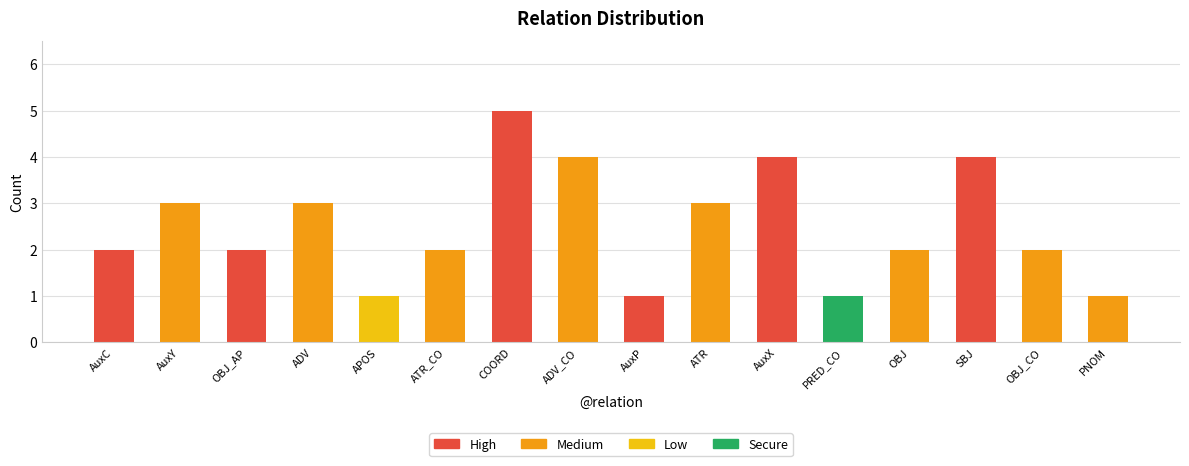

What is the difference between the maximum and minimum values?

4